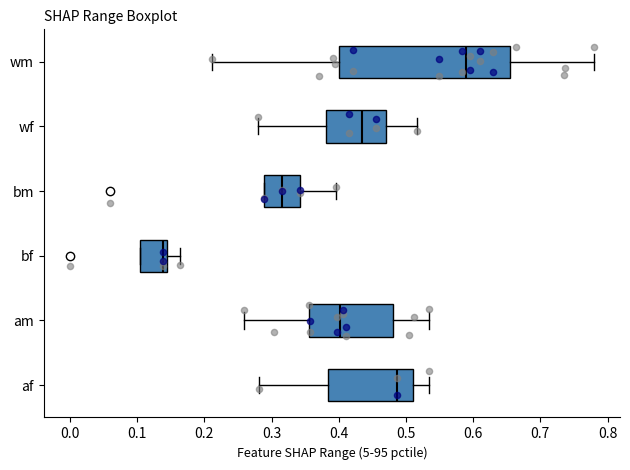

Reading bottom to top, transcribe this box plot: for each box, give where its median line is, the range the box spans, and where its two whiskers end, as read against the x-axis. The values are not printed on the chart, so give them approximately, as read against the axis.

af: median 0.49, box 0.38 to 0.51, whiskers 0.28 to 0.53
am: median 0.40, box 0.36 to 0.48, whiskers 0.26 to 0.53
bf: median 0.14 (just left of the box's right edge), box 0.10 to 0.14, whiskers 0.10 to 0.16
bm: median 0.32, box 0.29 to 0.34, whiskers 0.29 to 0.40
wf: median 0.44, box 0.38 to 0.47, whiskers 0.28 to 0.52
wm: median 0.59, box 0.40 to 0.65, whiskers 0.21 to 0.78